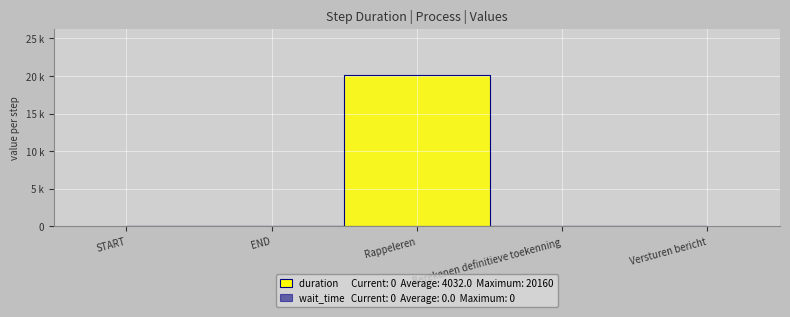

What is the sum of all values?

20160